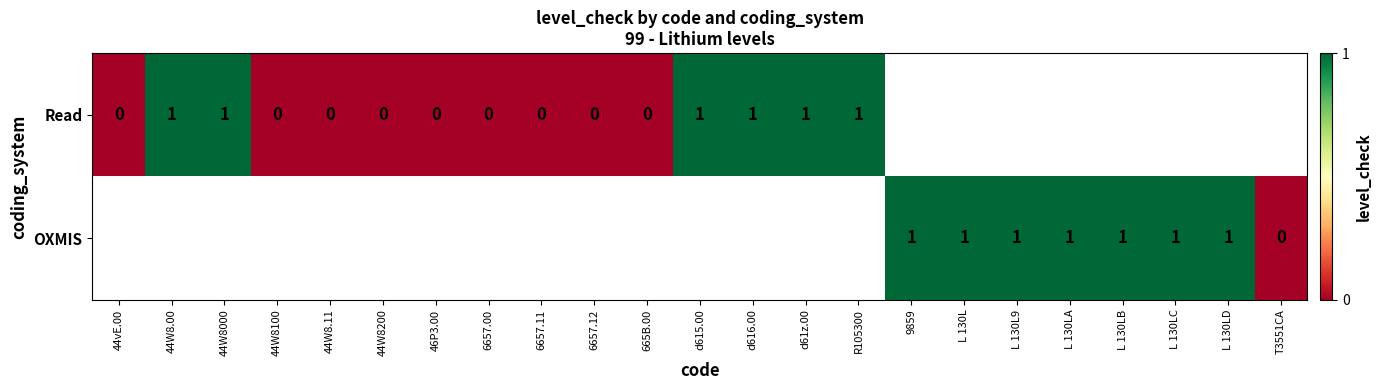

Which category has the highest value across all series?

44W8.00